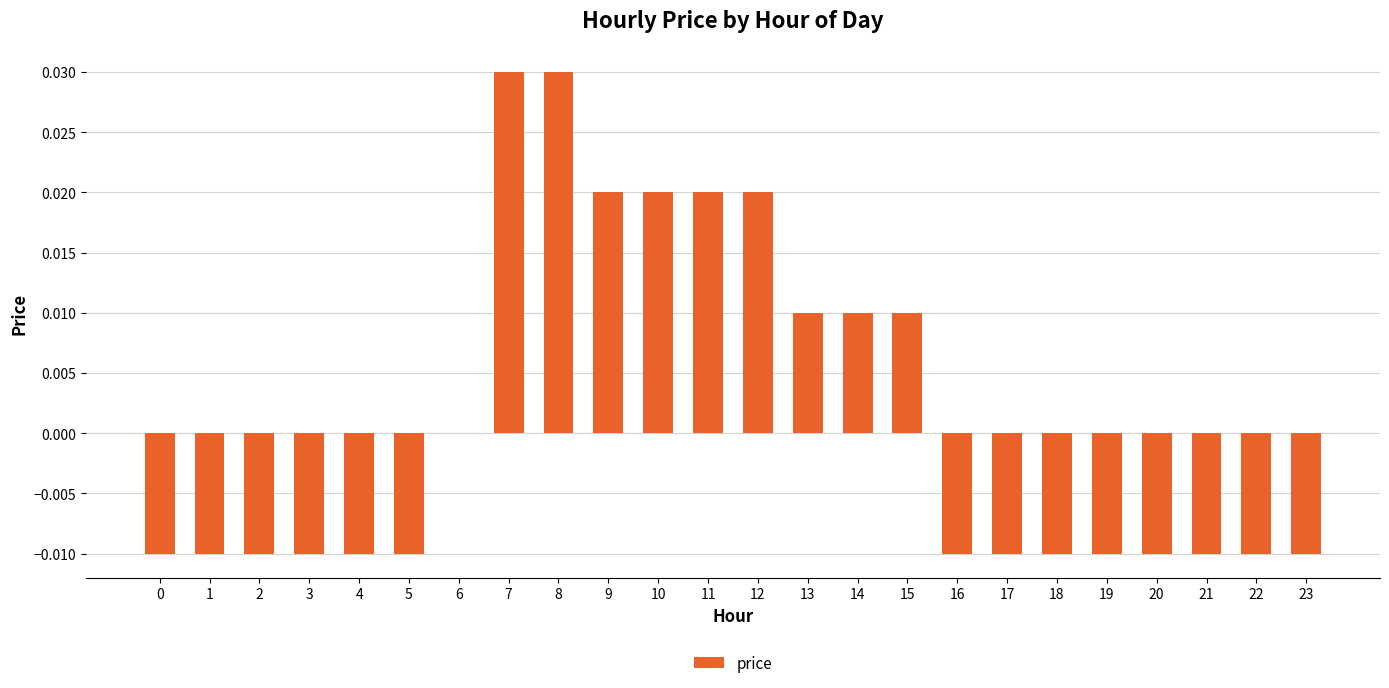

How many series are shown in this chart?

1